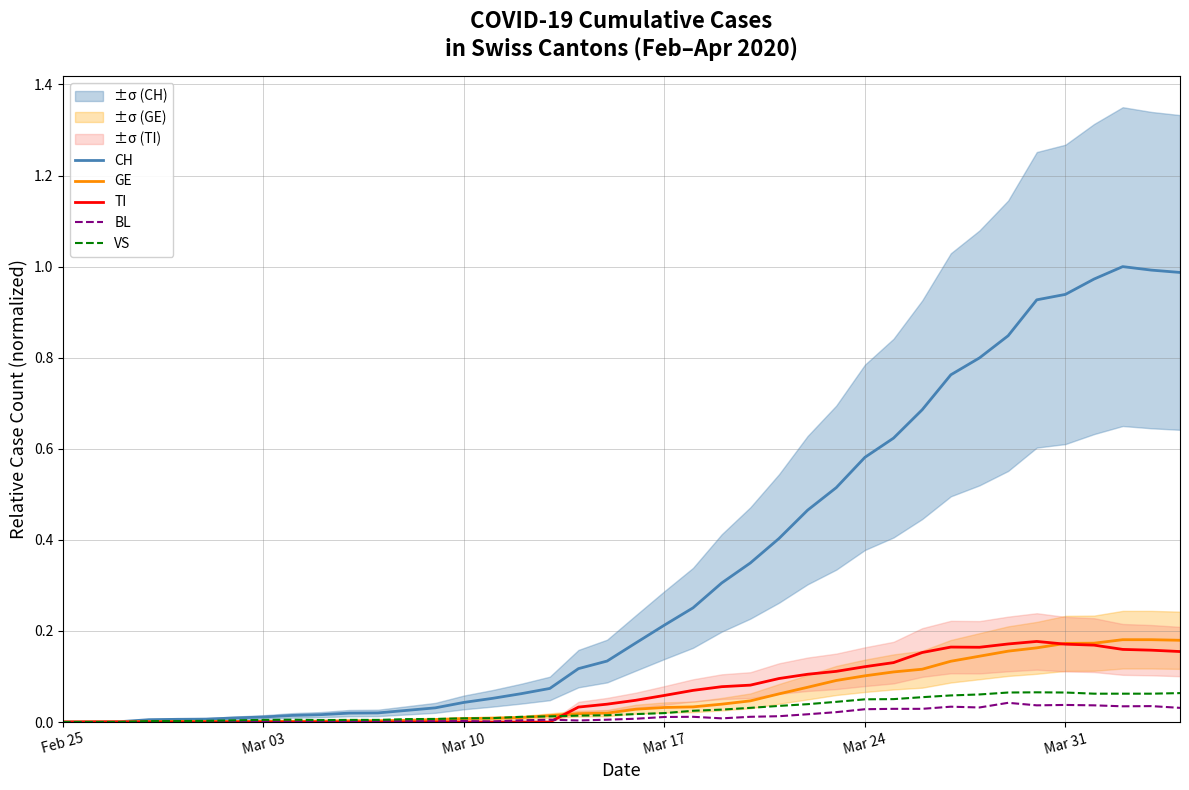

The CH series shows 0.2 at Mar 24. True or false?

False